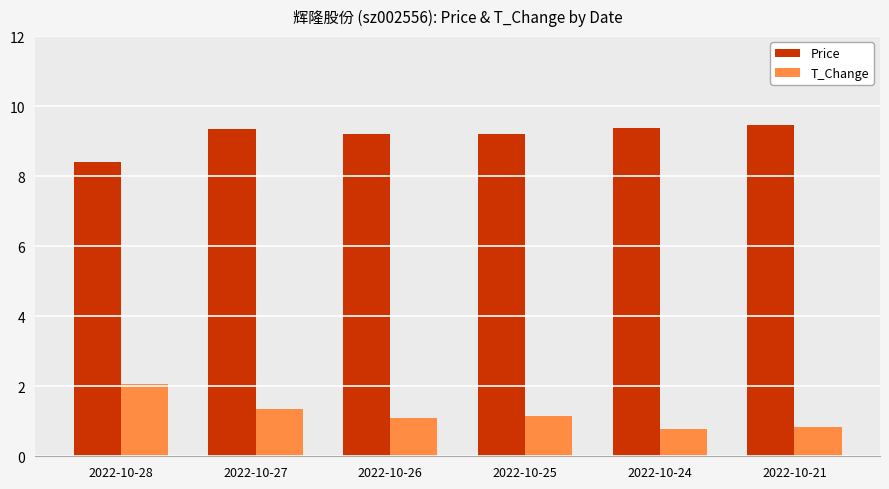

What is the value of the Price bar at the 1st from the left?

8.4